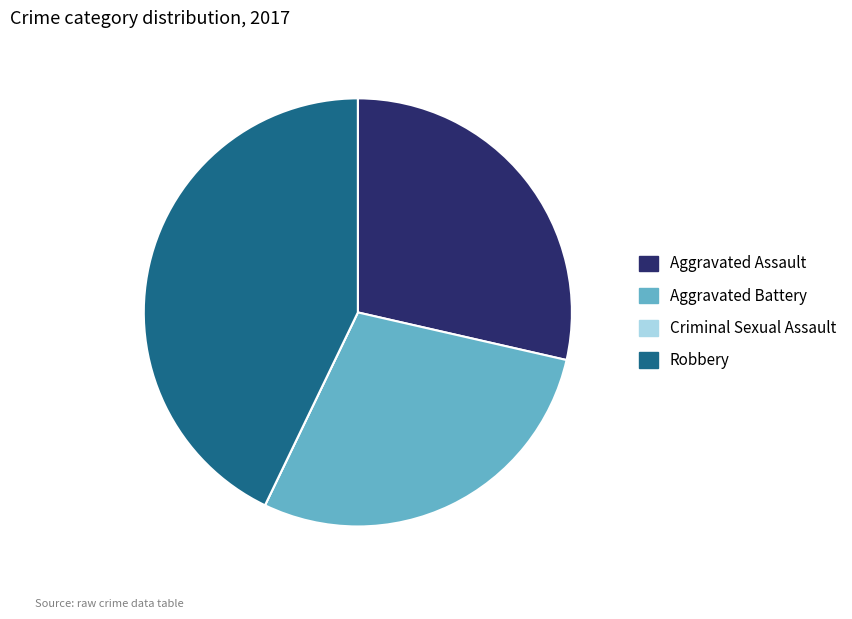

What is the largest slice in the pie chart?

Robbery